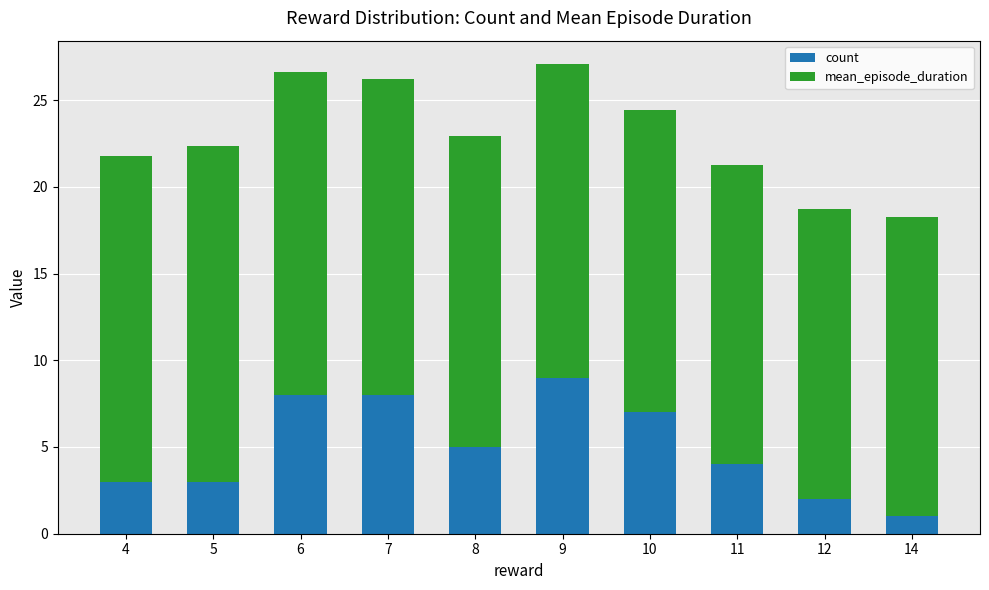

At which label does count reach its minimum?

14